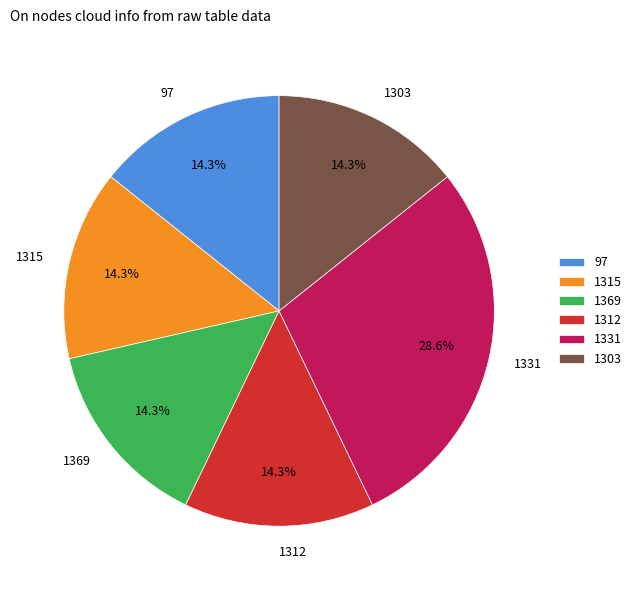

To the nearest percent, what is the combined percentage of 1303 and 1315?

29%